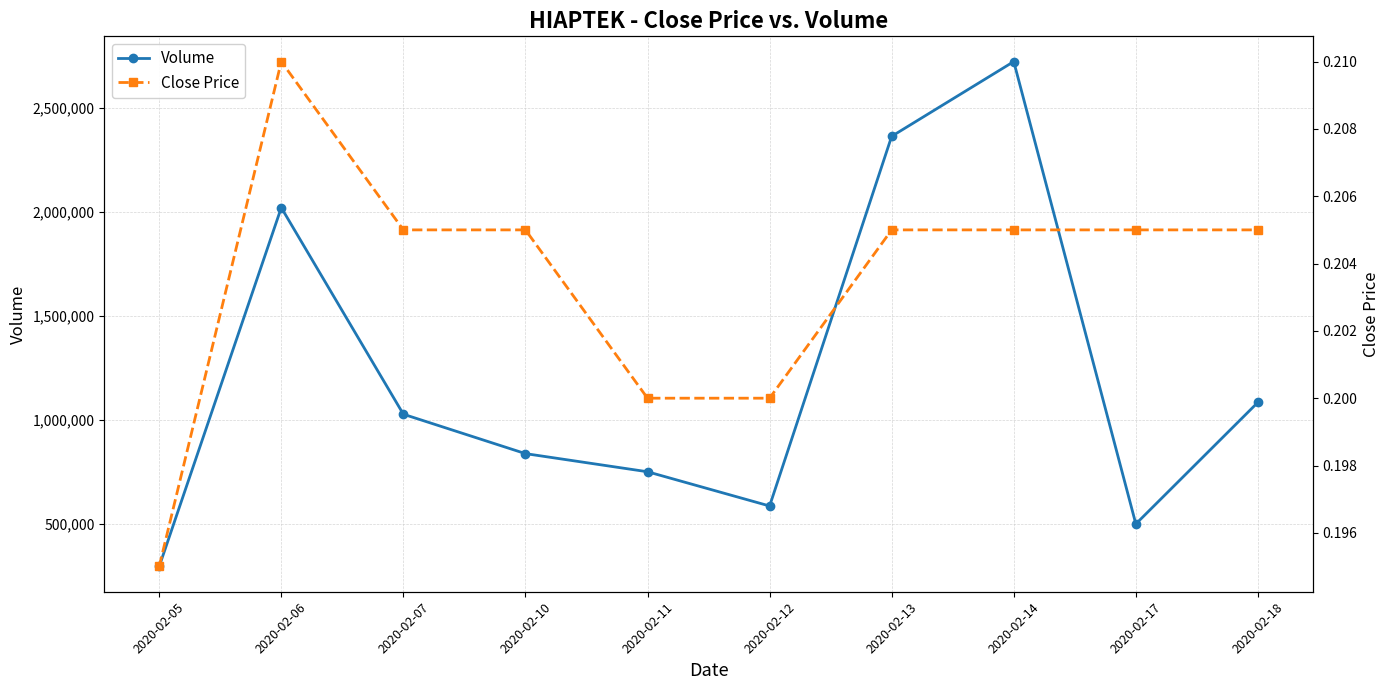

The value of Volume at 2020-02-07 is 1511511. True or false?

False